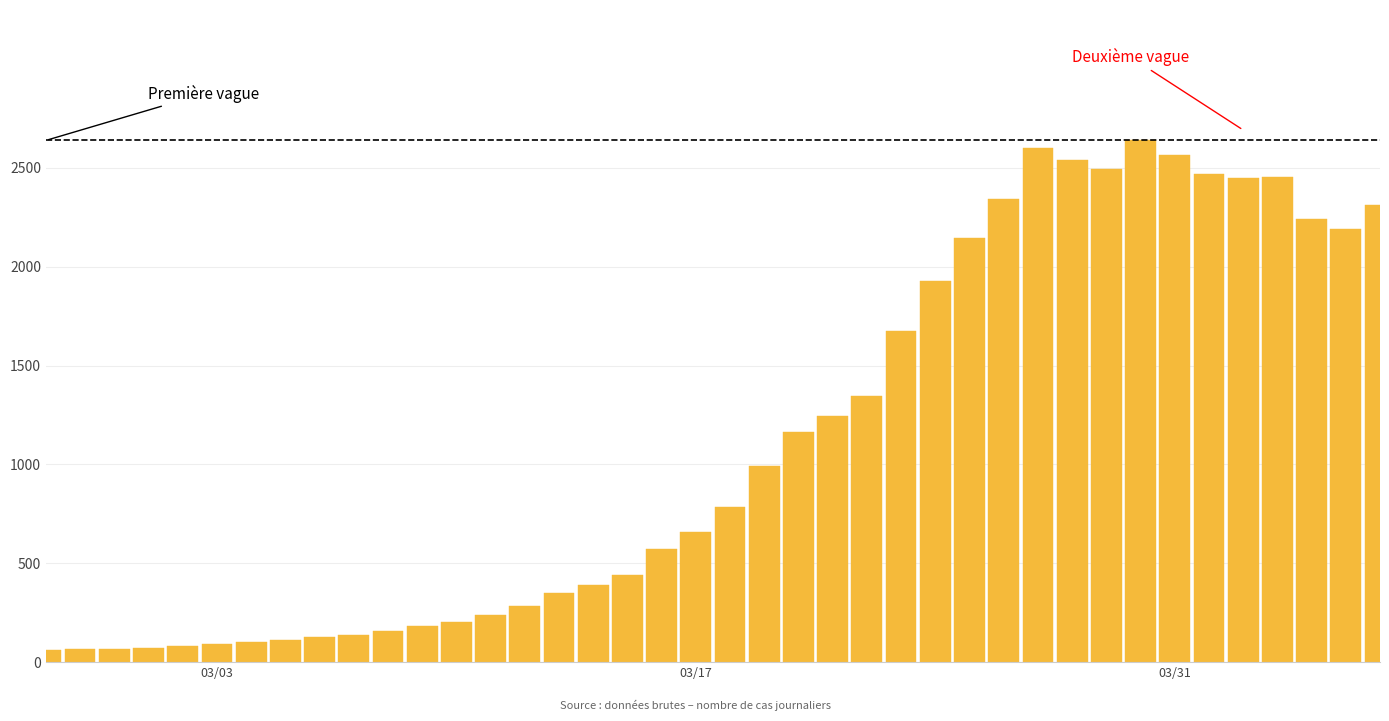

What is the smallest value displayed?

61